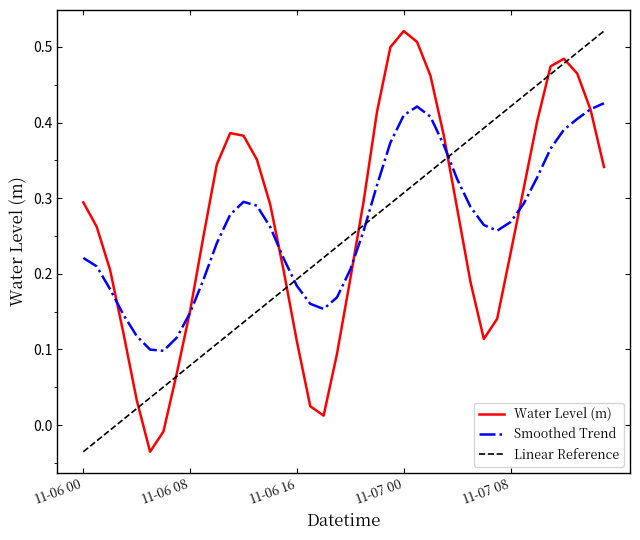

True or false: Smoothed Trend and Linear Reference cross at least once.

True